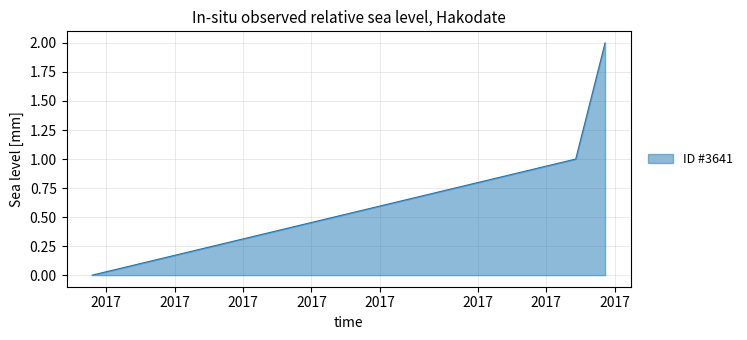

How many distinct data groups are displayed?

1